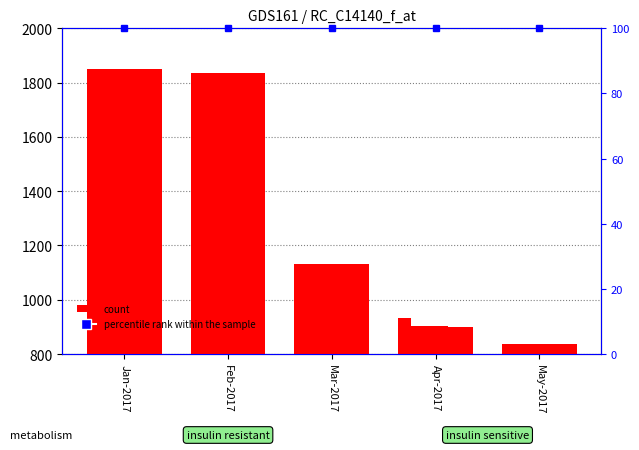

Reading right to left, transcribe all the data shown in this chart.

col_3: May-2017=837	Apr-2017=934	Mar-2017=1130	Feb-2017=1834	Jan-2017=1852
percentile rank within the sample: May-2017=100	Apr-2017=100	Mar-2017=100	Feb-2017=100	Jan-2017=100